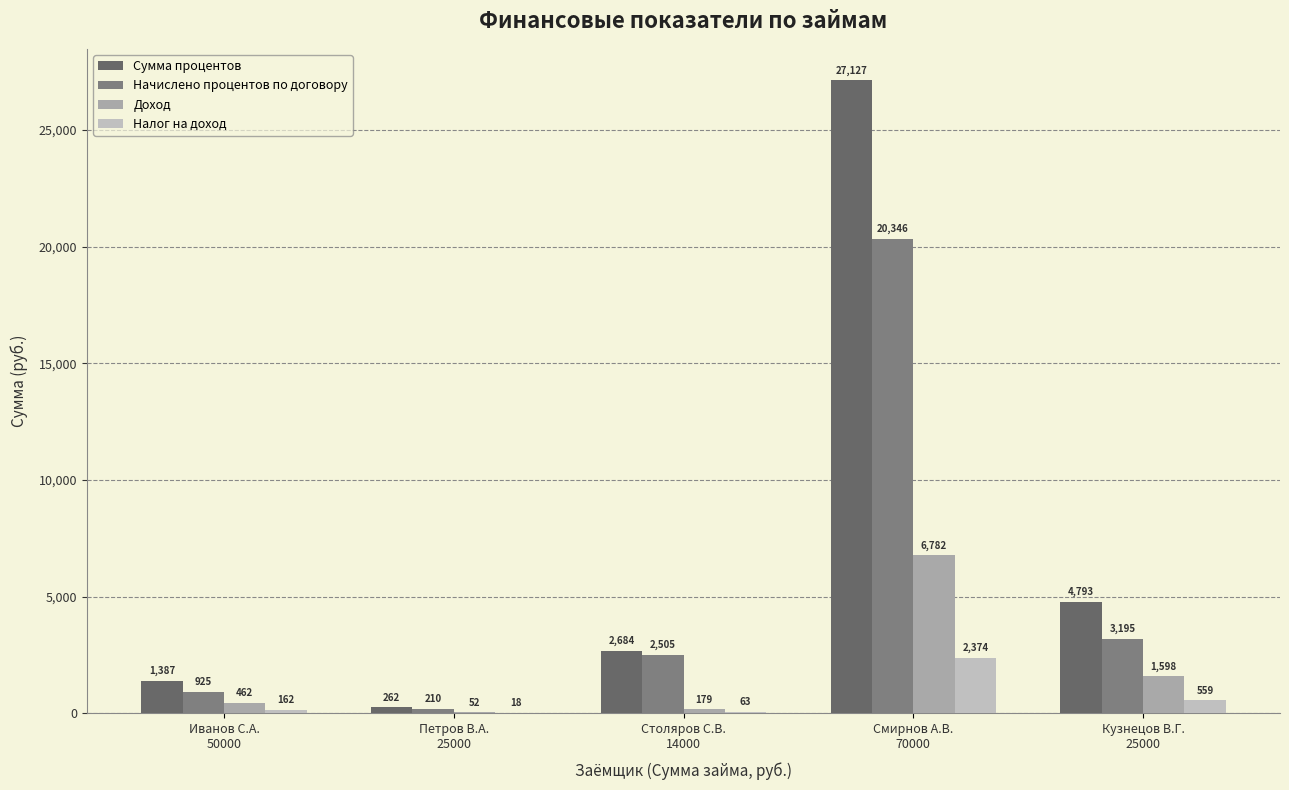

At which label does Налог на доход reach its minimum?

Петров В.А.
25000